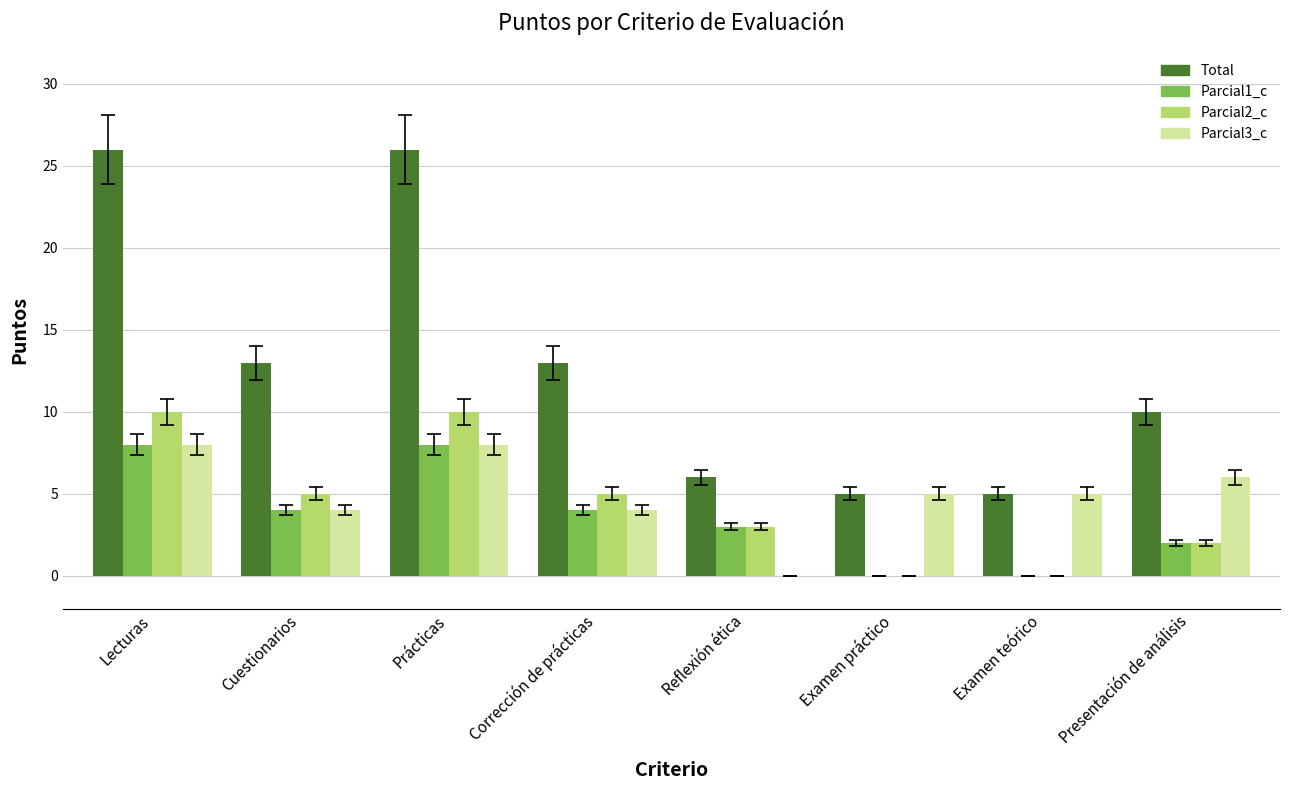

Is it true that Parcial2_c equals 10 at Prácticas?

True